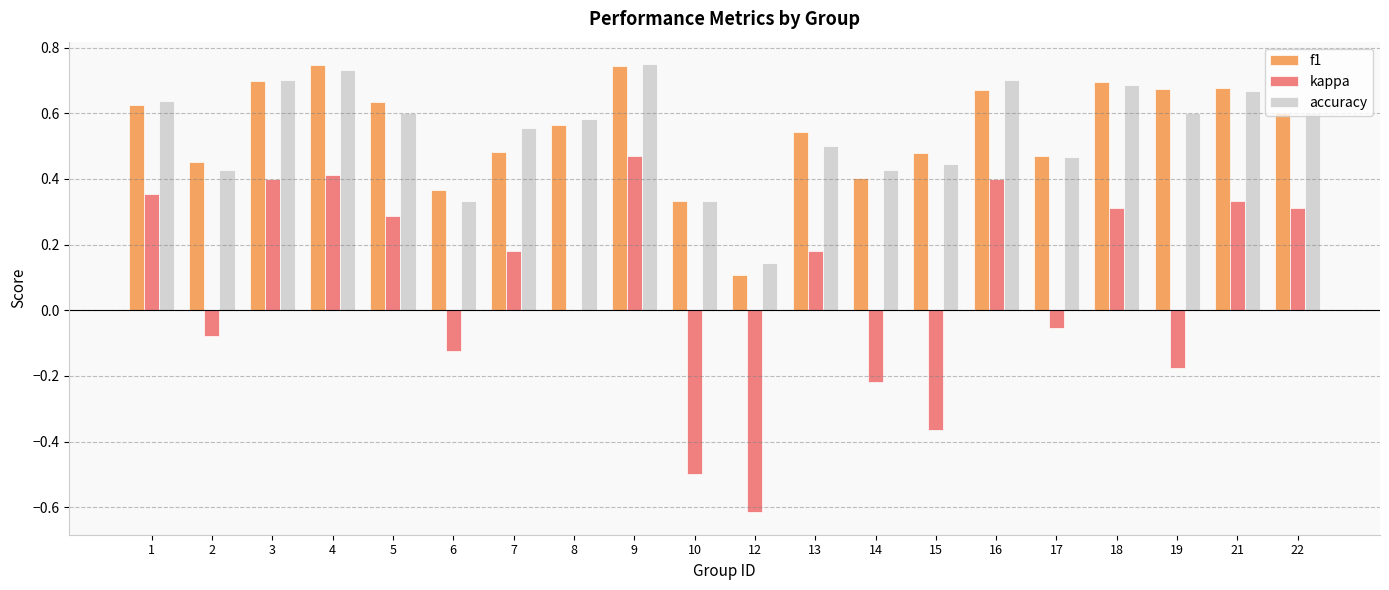

Is the value of accuracy at 9 greater than the value of kappa at 4?

Yes